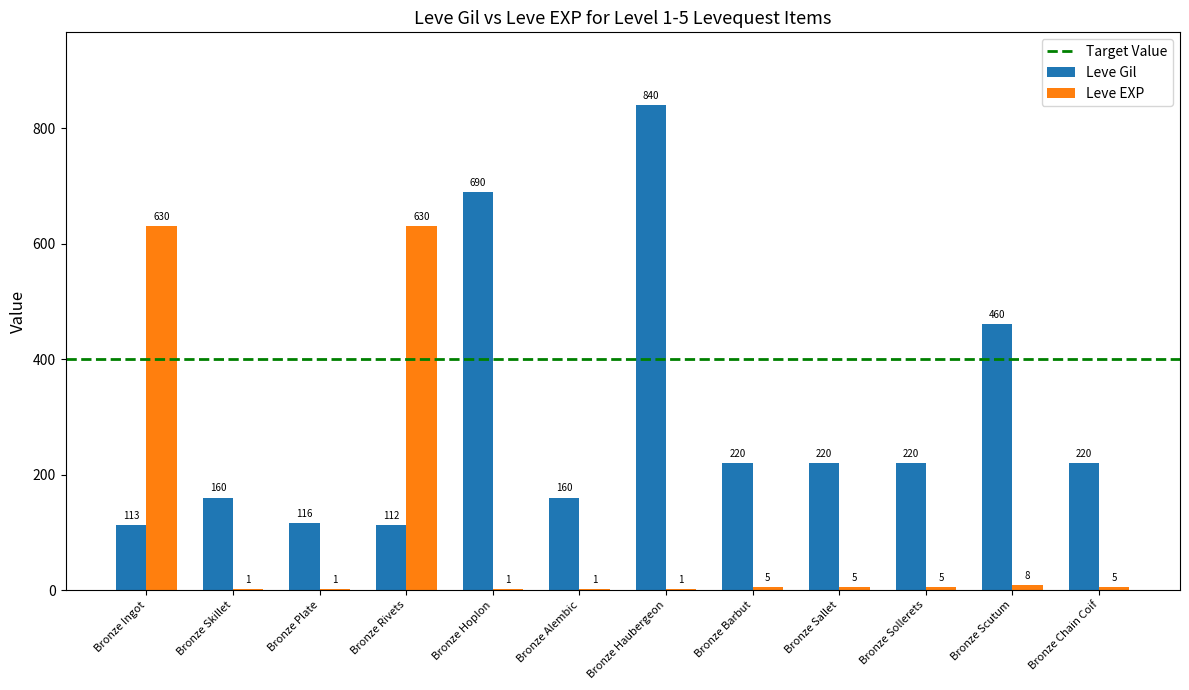

At which category is the sum across all series the highest?

Bronze Haubergeon